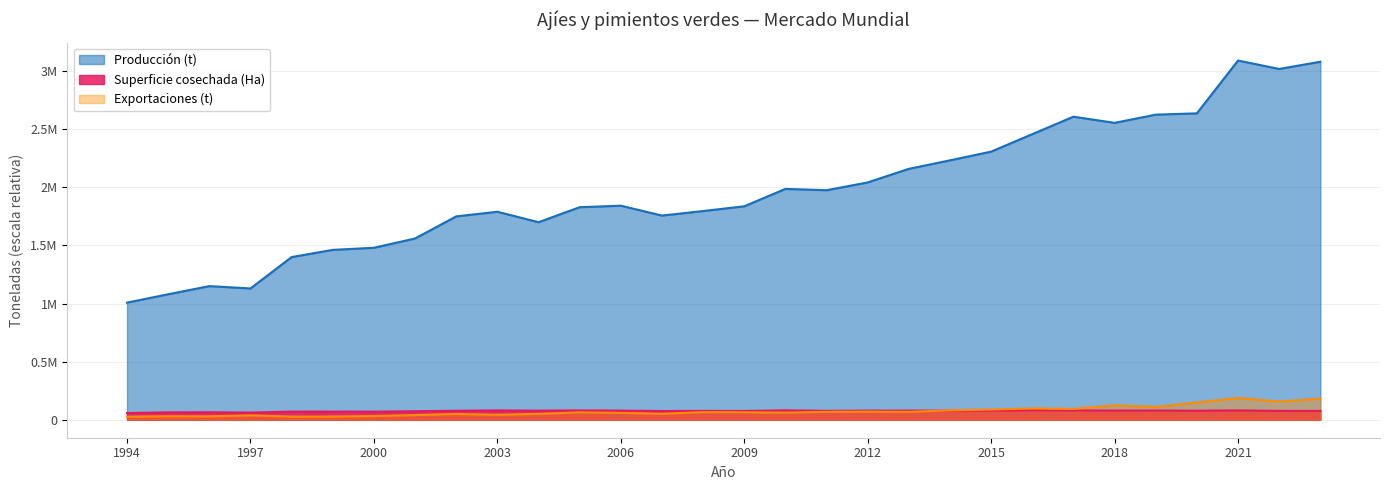

How many lines are shown in the chart?

3